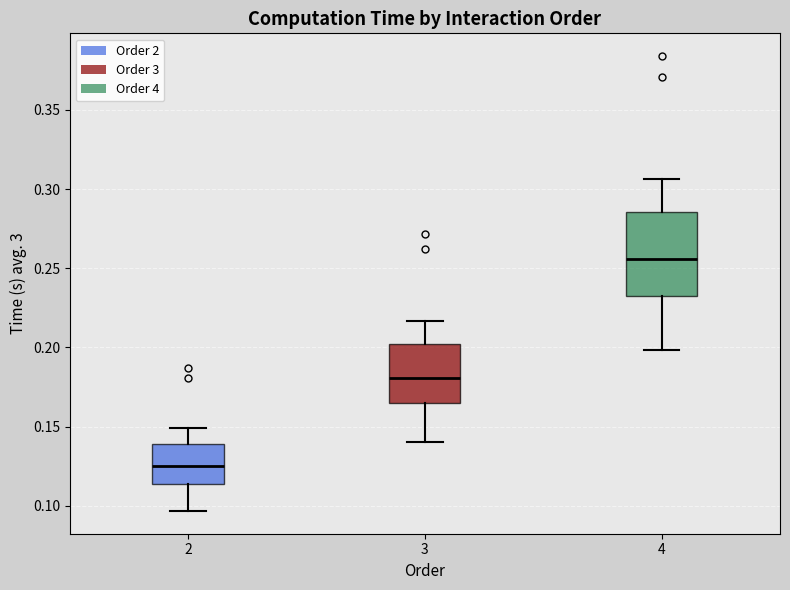

Which box is the tallest, from its lower edge to its upper edge?

4